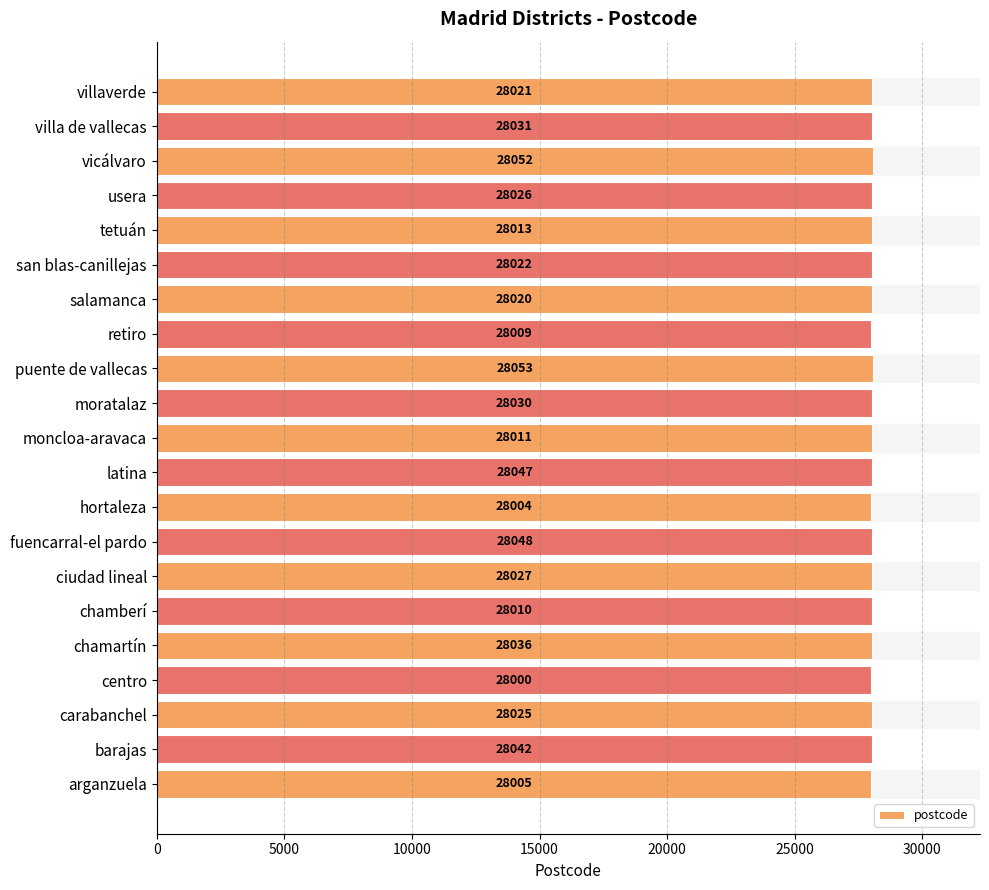

What is the difference between the second highest and minimum values?

52